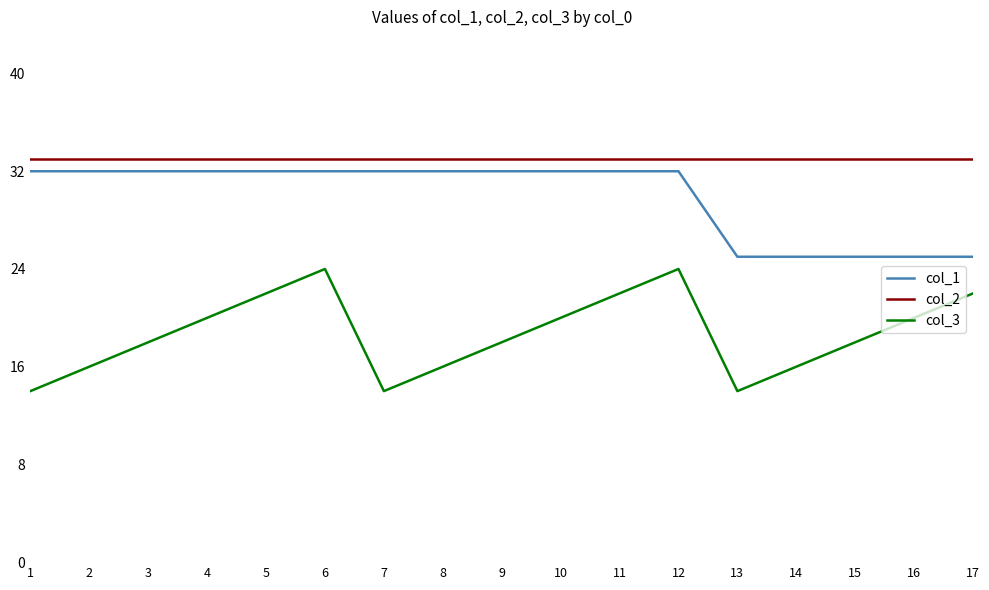

The value of col_3 at 13 is 7. True or false?

False